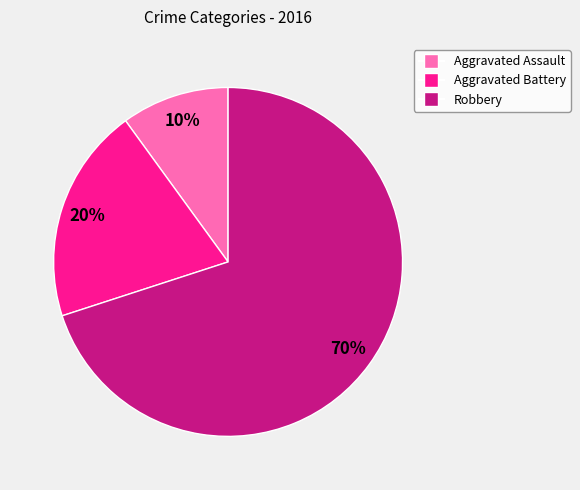

Between Aggravated Battery and Aggravated Assault, which is larger?

Aggravated Battery